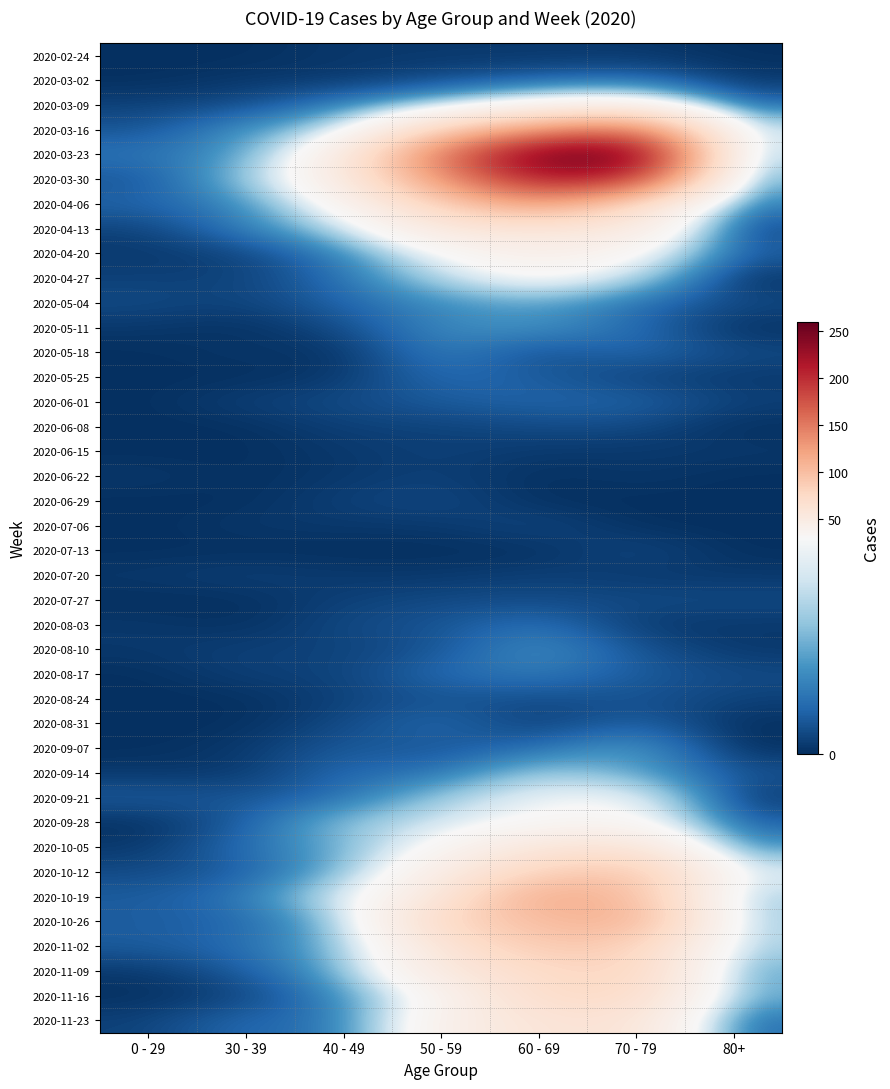

At how many categories does at least one series exceed 15?

6